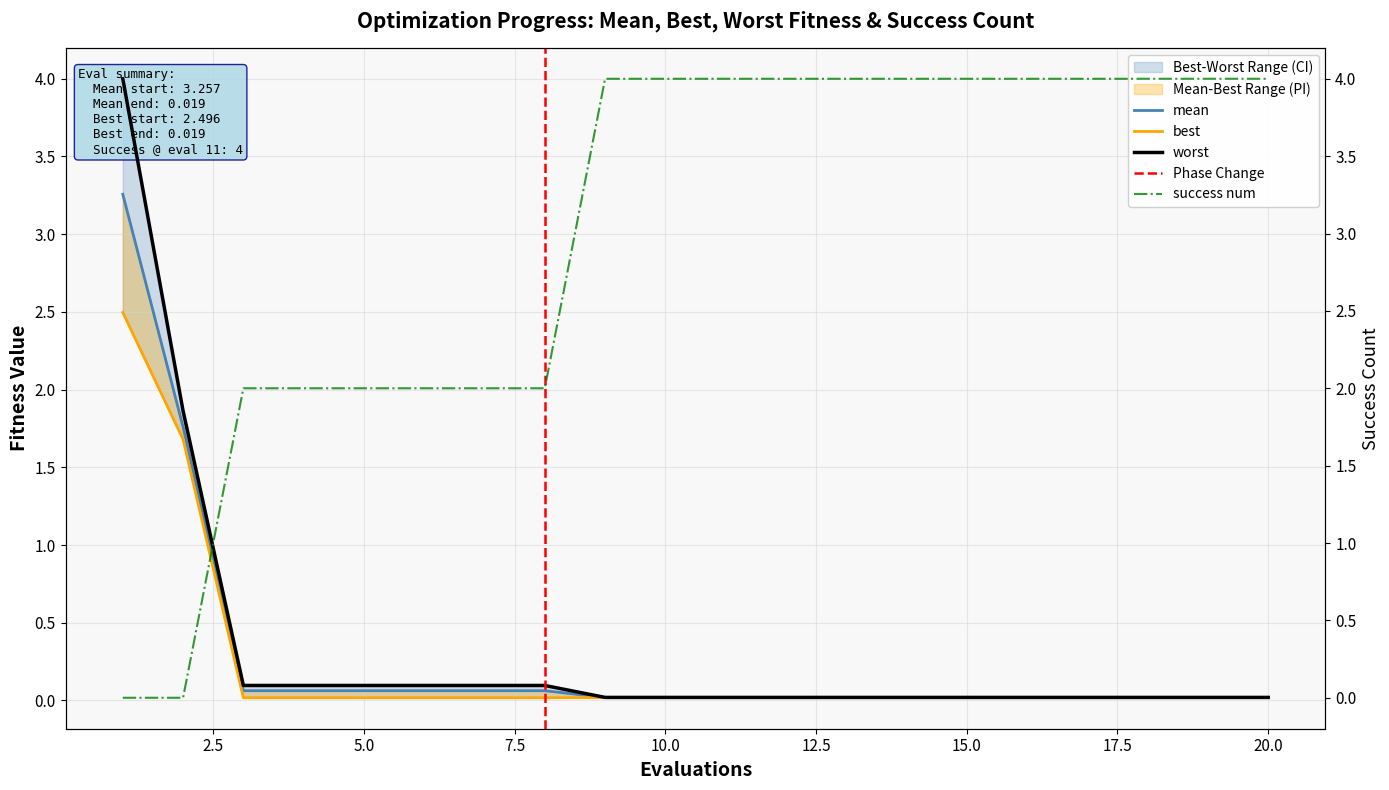

What is the sum of all mean values?

5.6